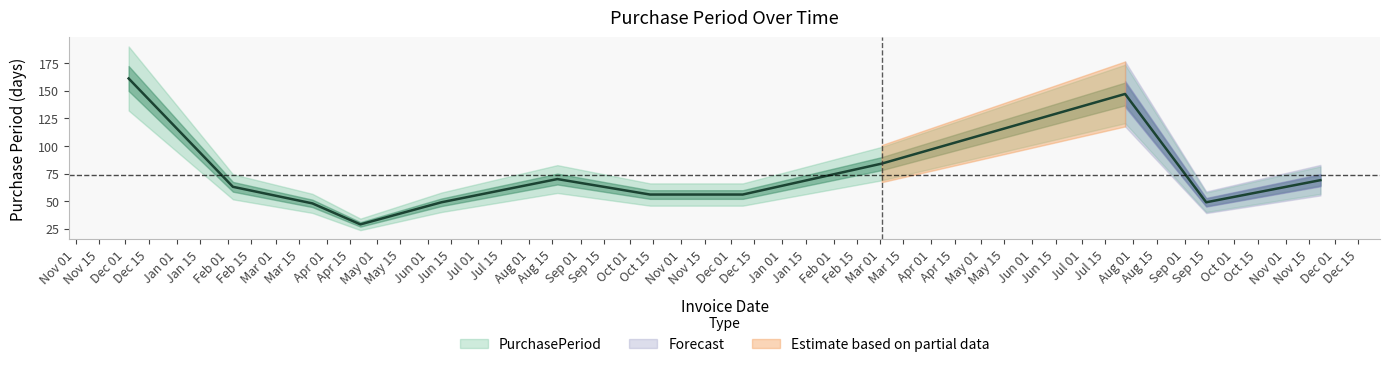

What is the label of the 12th point from the right?

2015-12-03